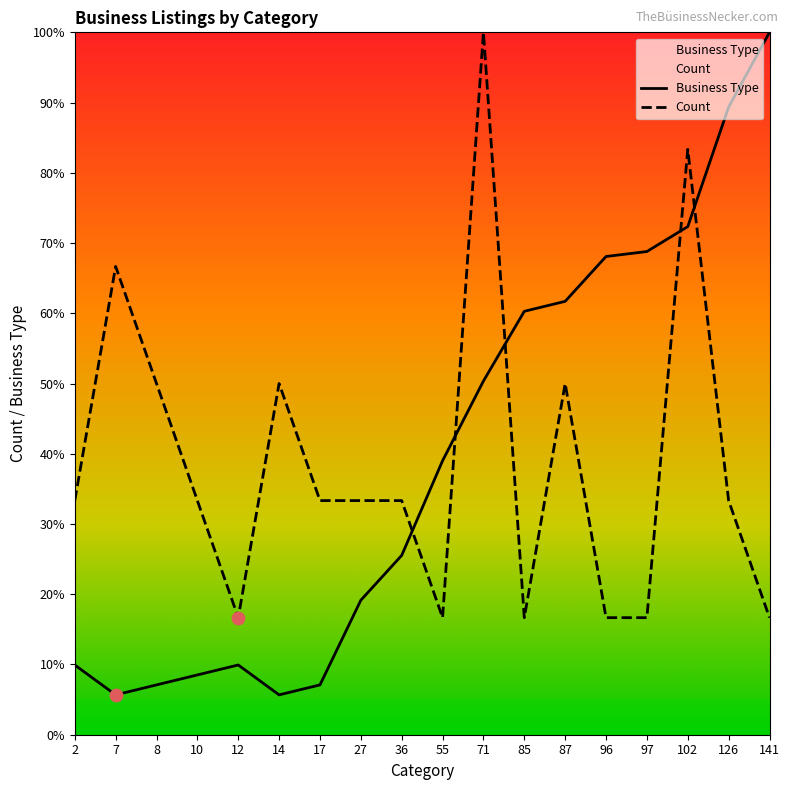

Which series reaches the minimum Y coordinate?

Business Type